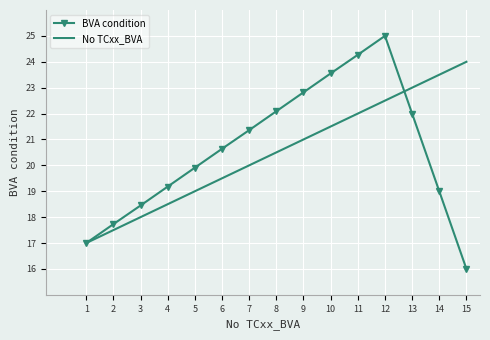

What is the total value across all series at 13?

45.0